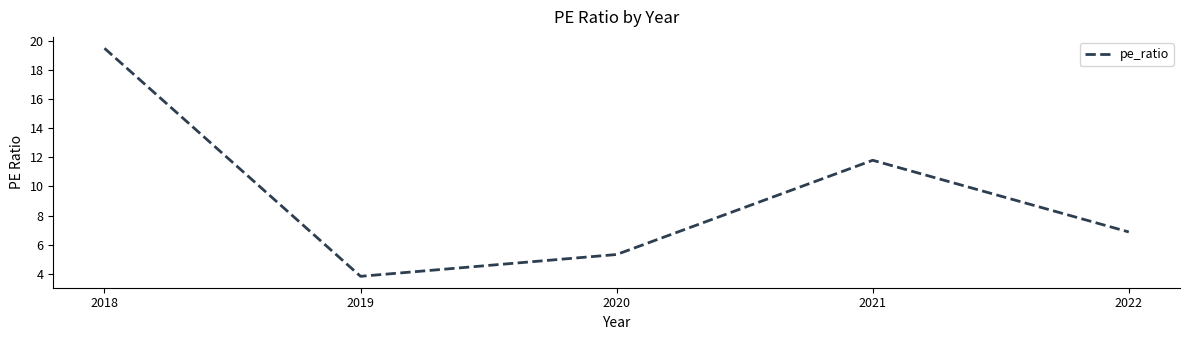

What is the difference between the second highest and second lowest values?

6.5